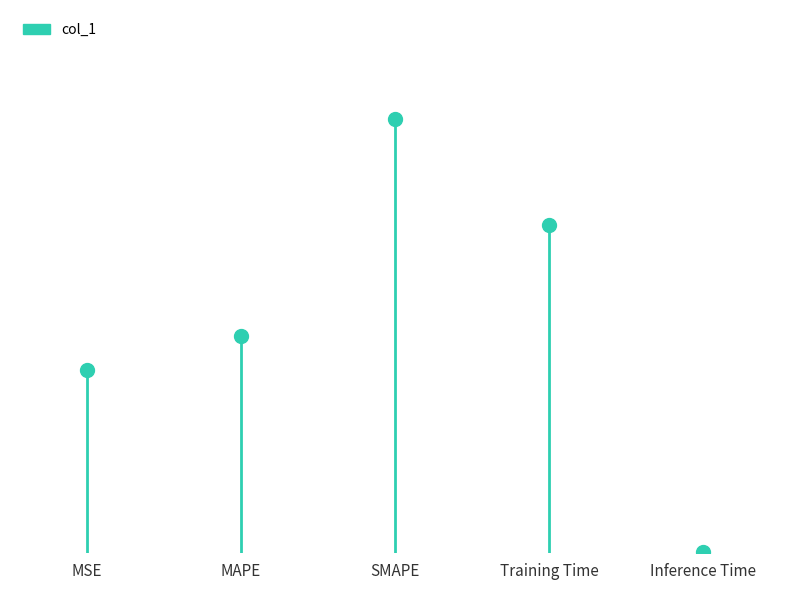

True or false: the data has more than 1 interior local peaks.

False